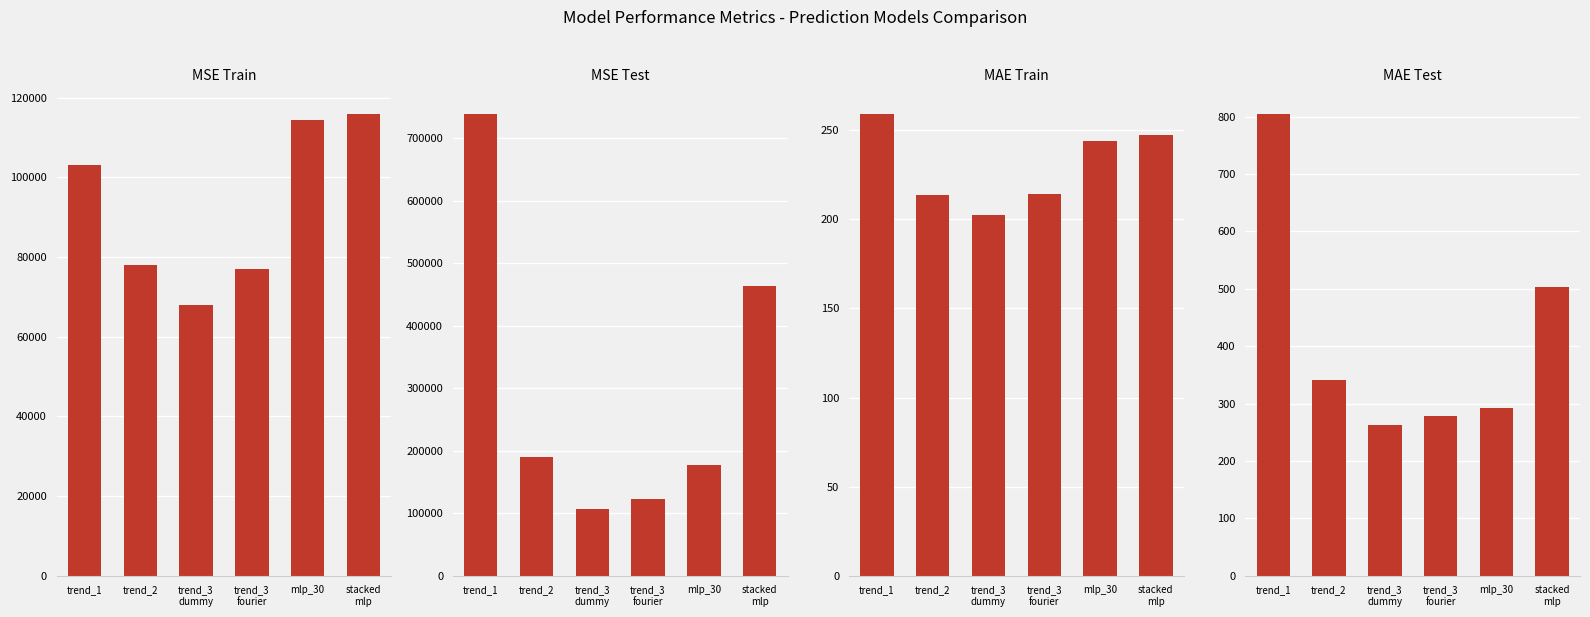

What position from the left is trend_3
fourier?

4